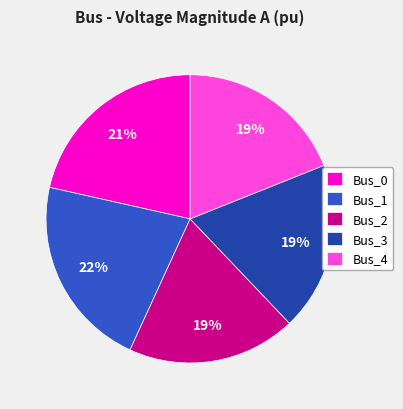

Does any single category account for the majority?

No